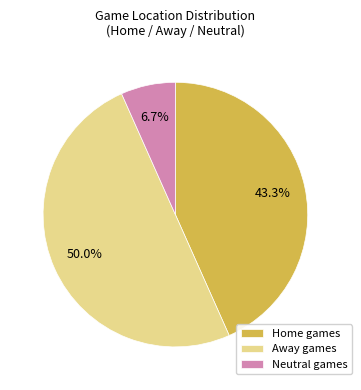

How many slices are in this pie chart?

3